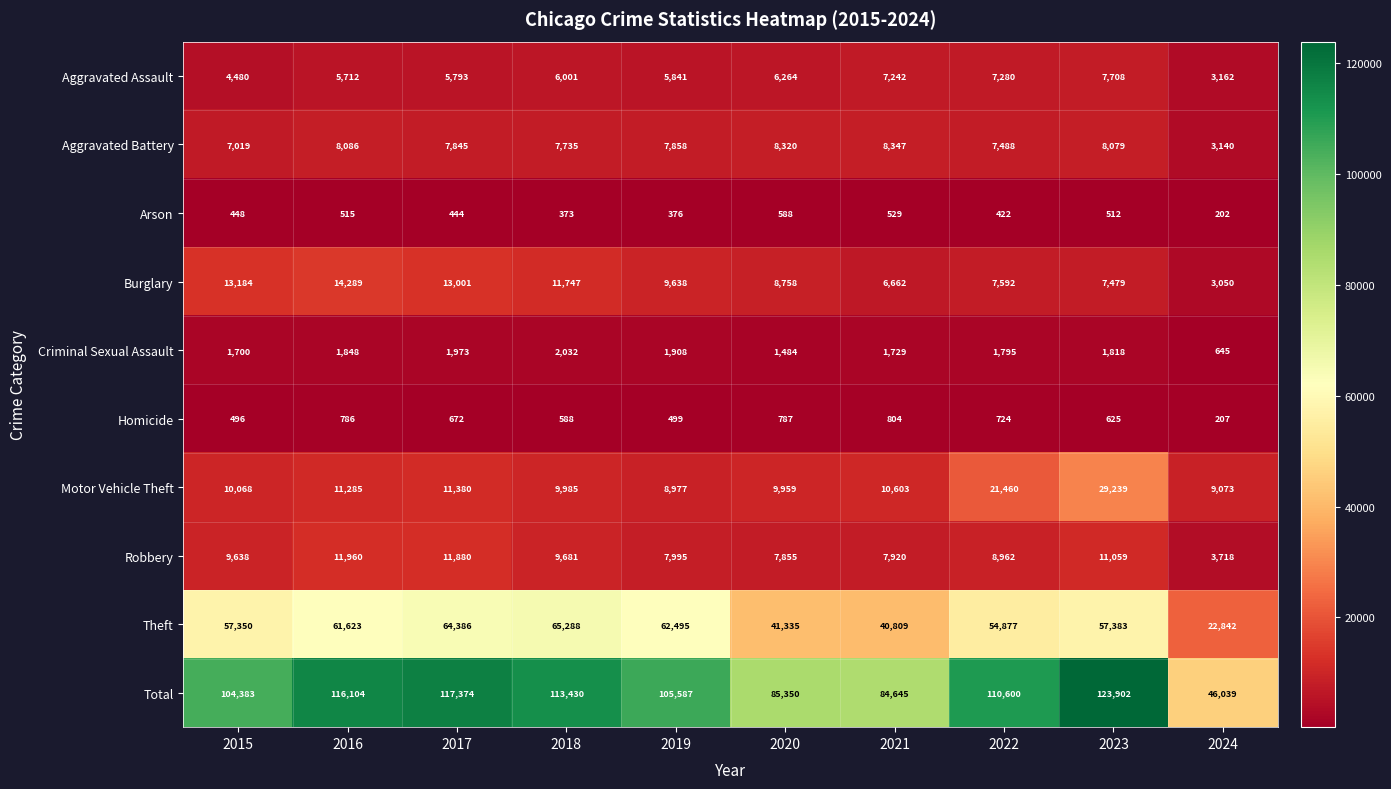

Which series has the widest spread of values?

Total